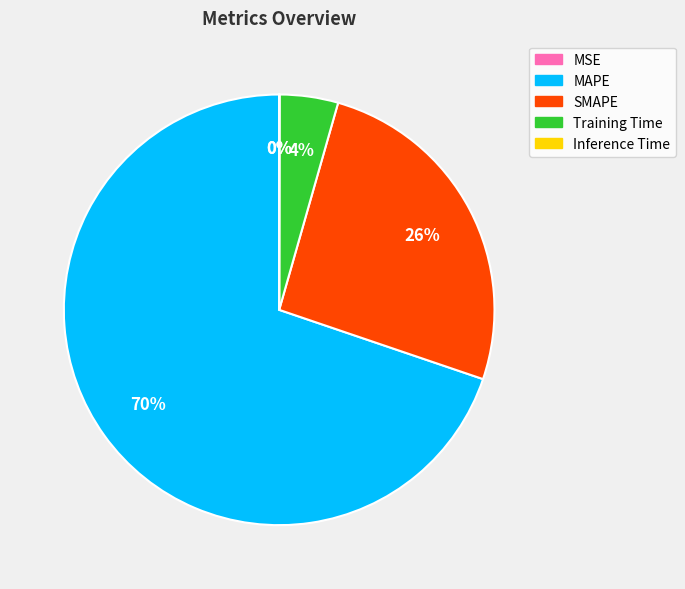

The SMAPE slice represents 17% of the pie. True or false?

False